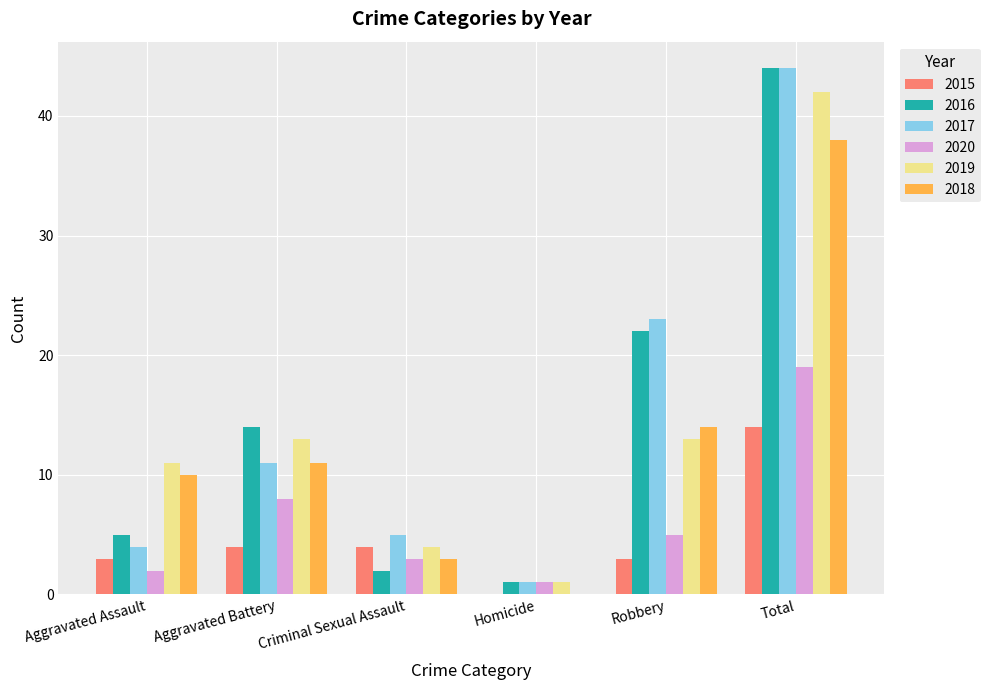

How many data points does each series have?

6